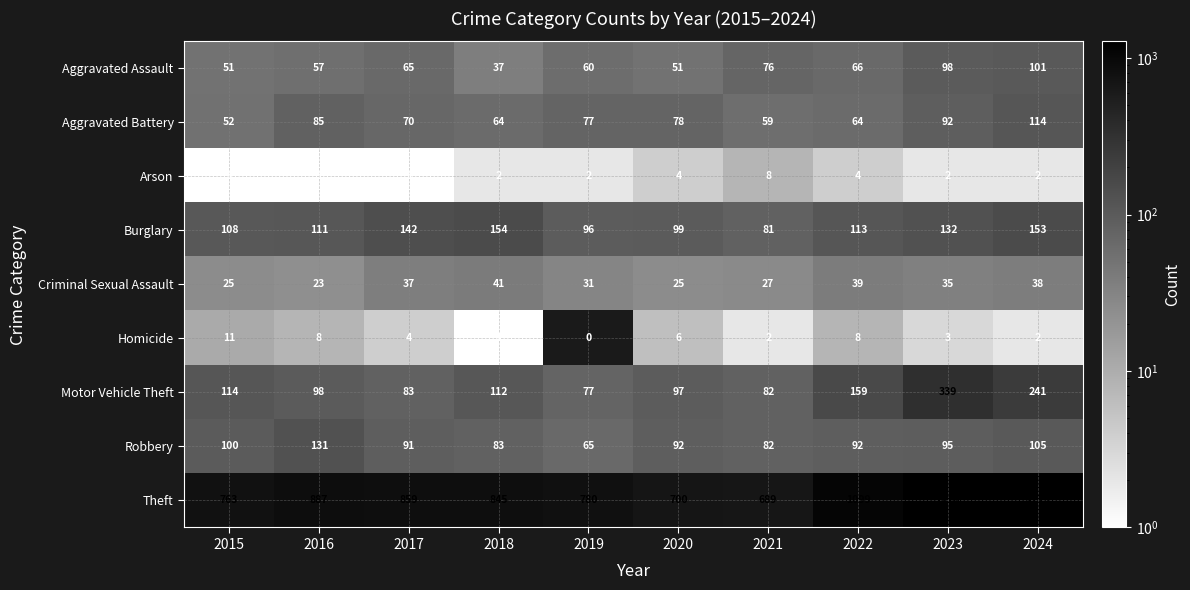

List the labels in order of Burglary value, smallest first.

2021, 2019, 2020, 2015, 2016, 2022, 2023, 2017, 2024, 2018